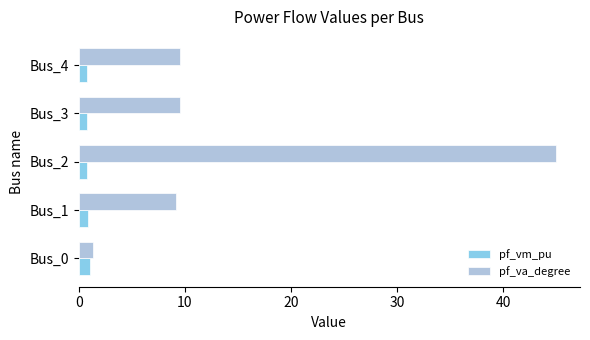

What is the difference between the maximum and second lowest values in the pf_va_degree series?

35.8